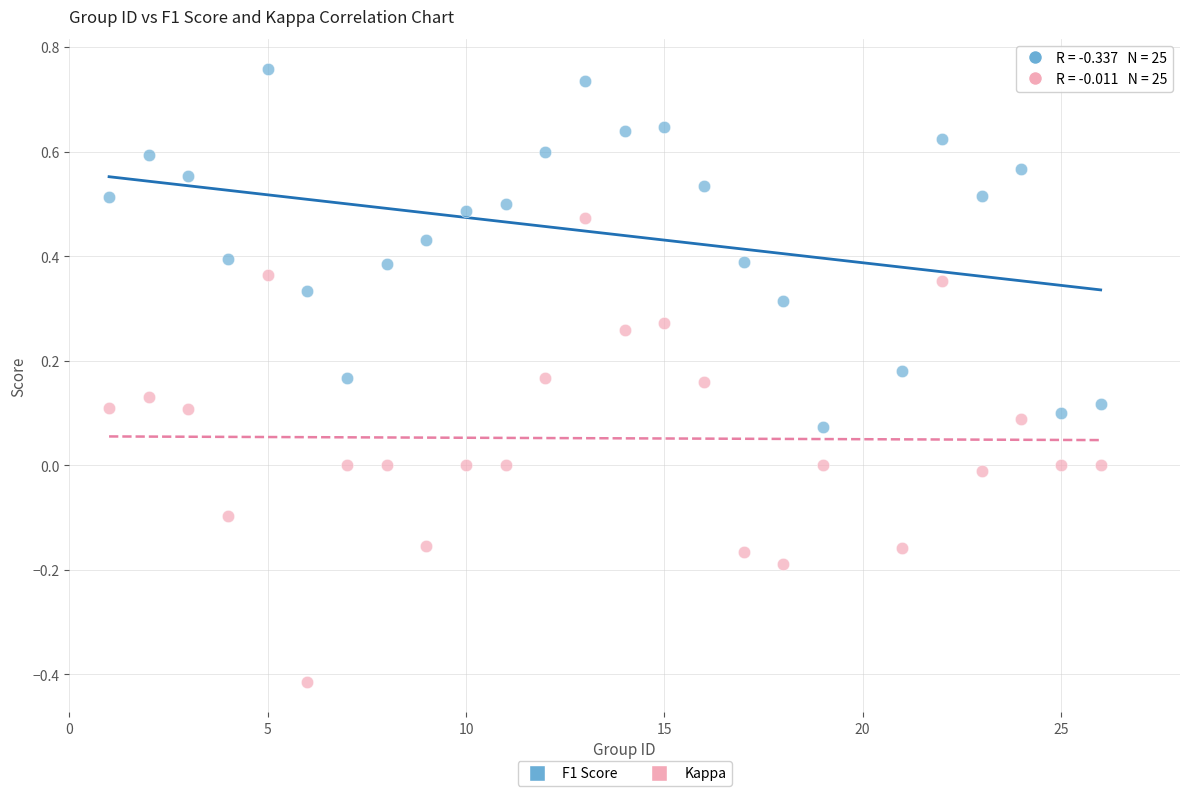

What is the X range (max minus min) for the scatter plot?

25.0